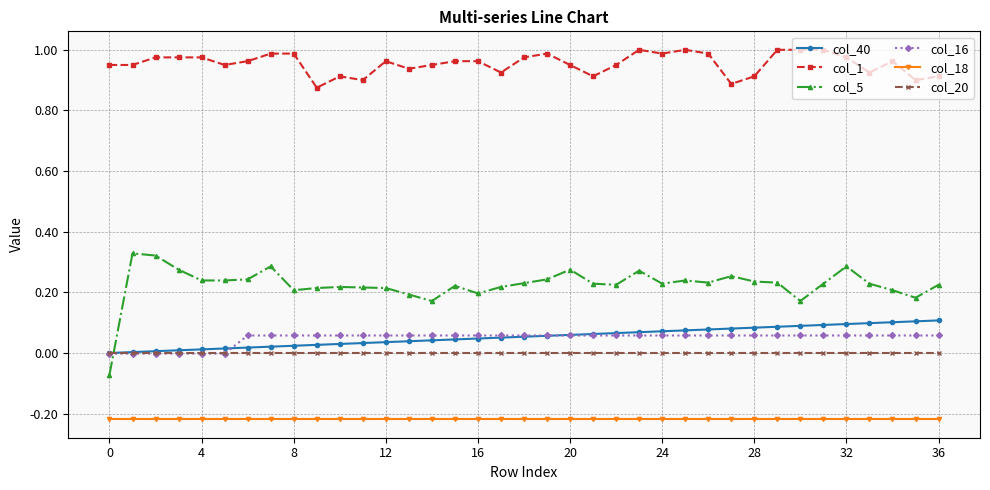

How many values in col_5 are below zero?

1